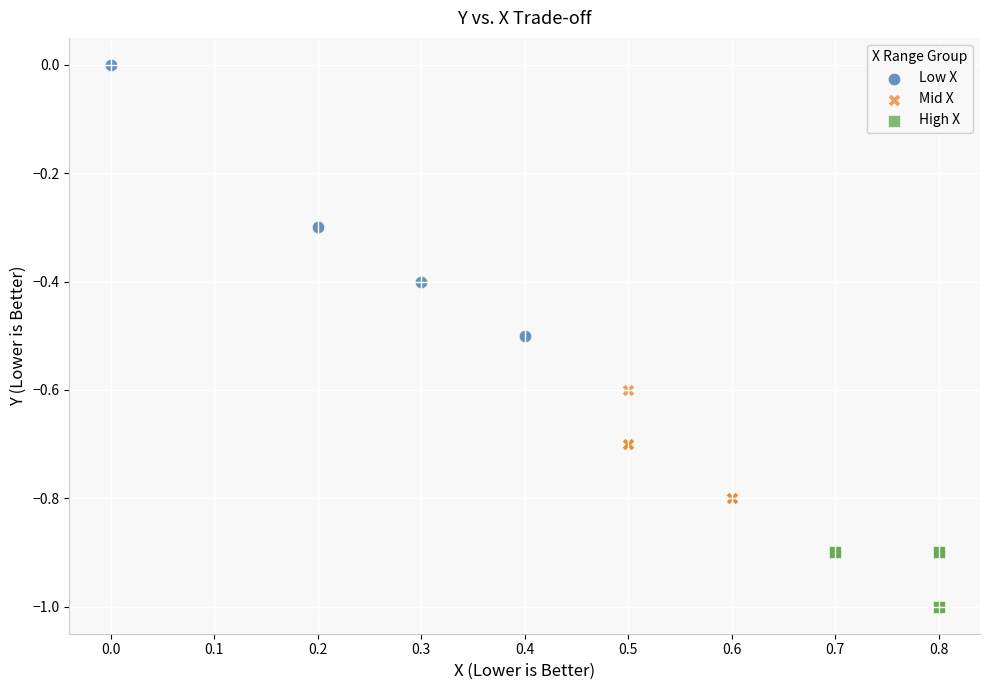

What are all the series names shown in the legend?

Low X, Mid X, High X